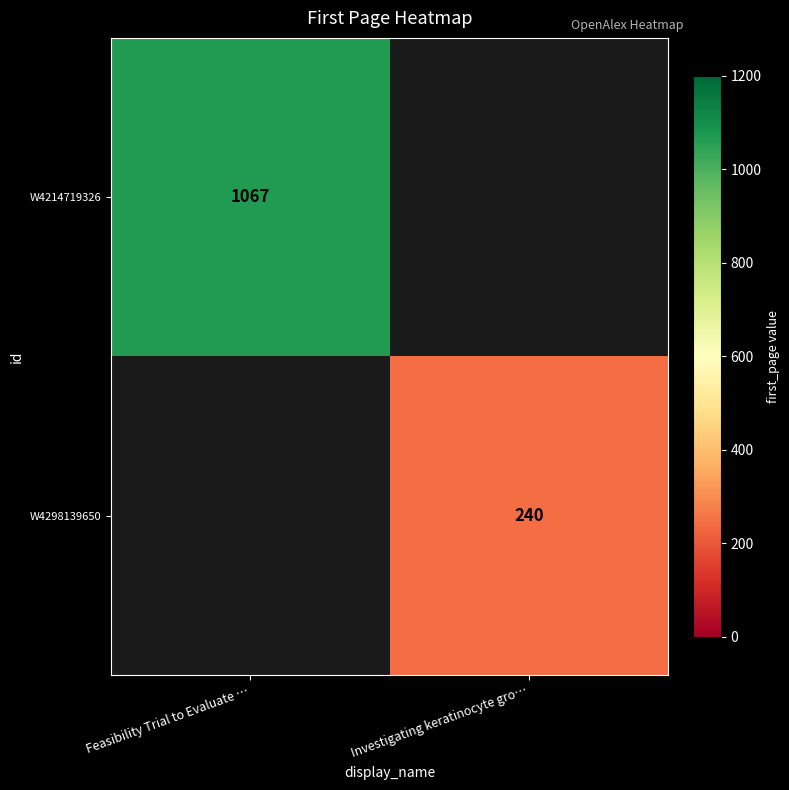

The W4298139650 series shows 131 at Investigating keratinocyte gro…. True or false?

False